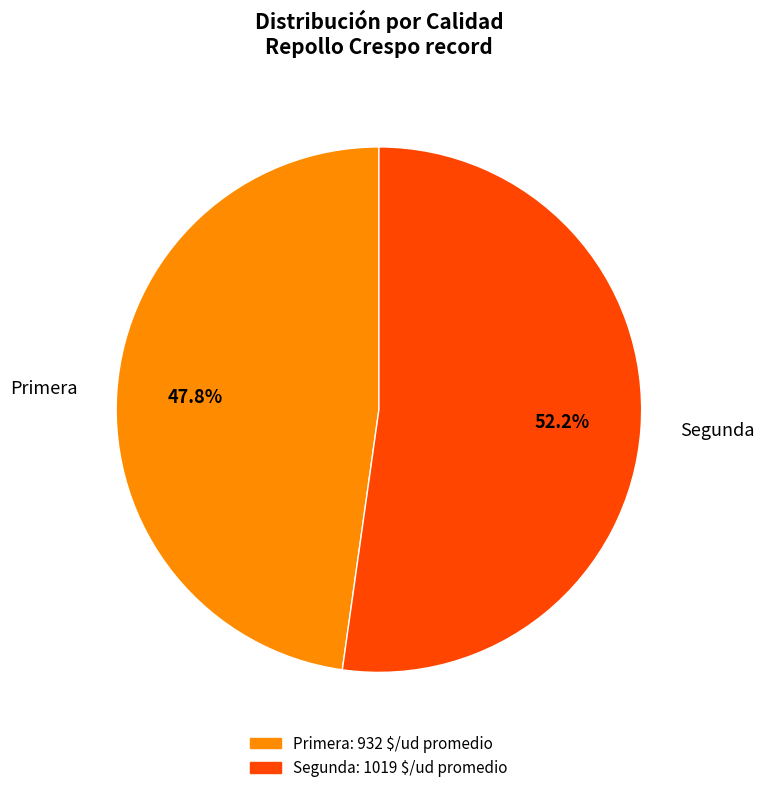

Which slice is the smallest?

Primera